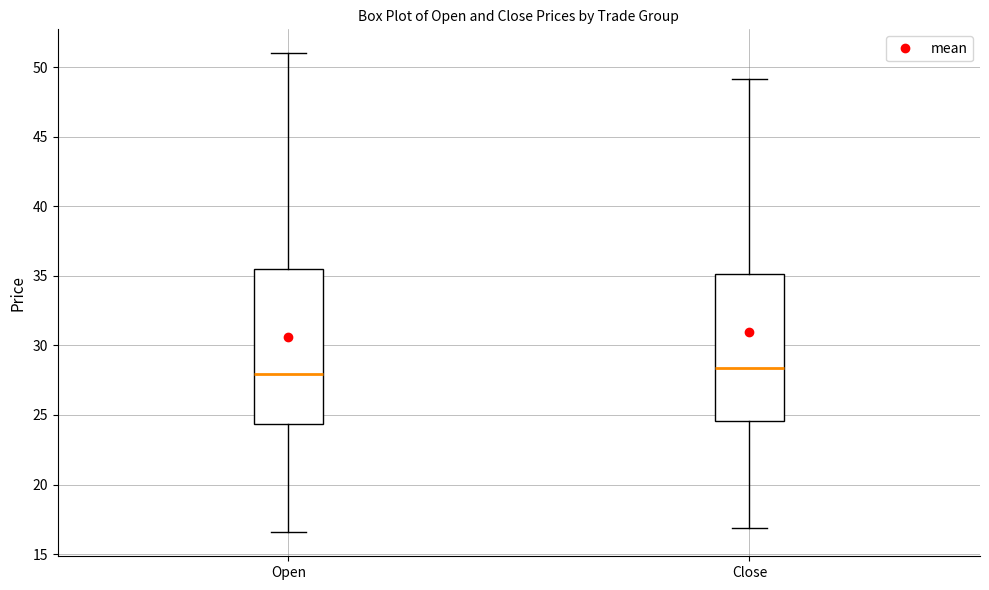

Which box is the tallest, from its lower edge to its upper edge?

Open